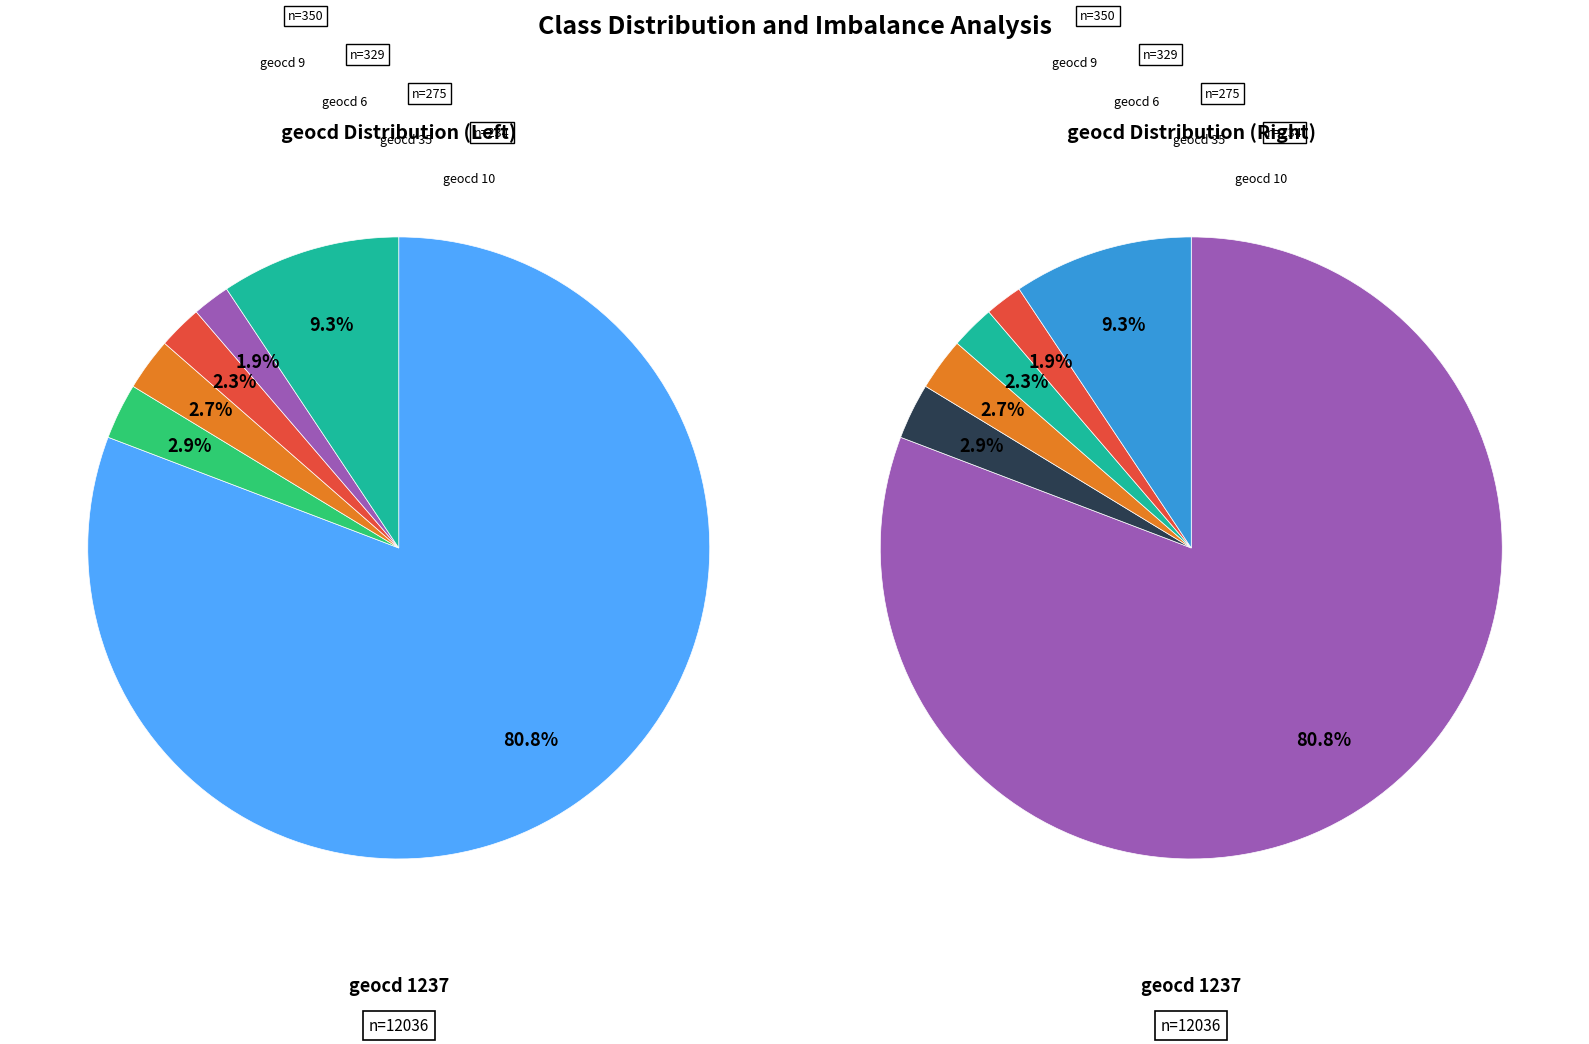

Does 1237 account for over 50% of the chart?

Yes